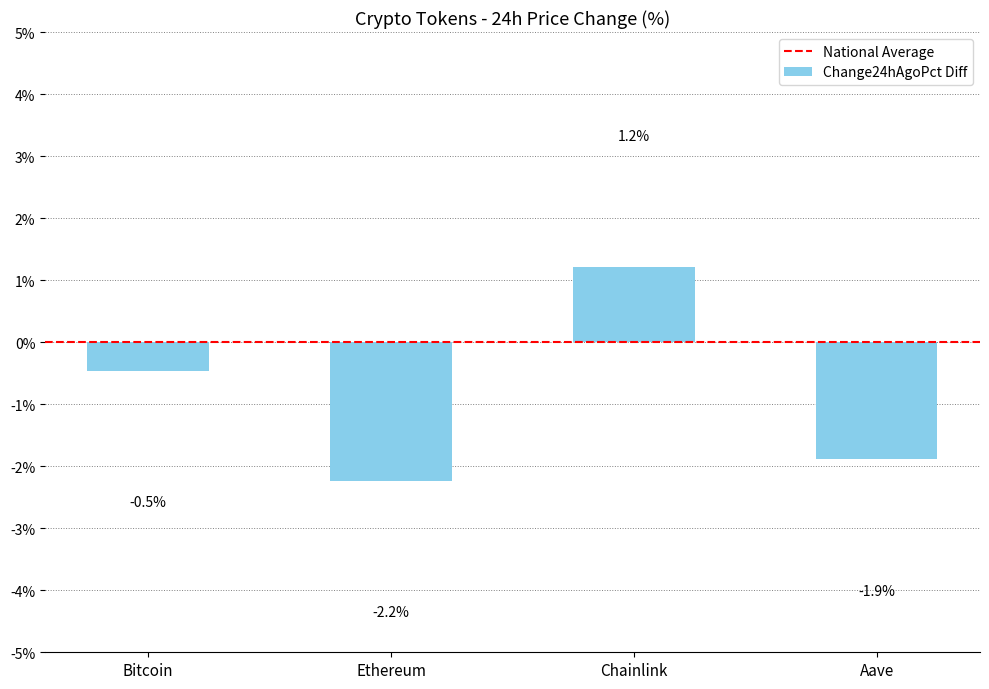

Reading left to right, what are all the values shown in this chart?

Bitcoin=-0.5	Ethereum=-2.2	Chainlink=1.2	Aave=-1.9